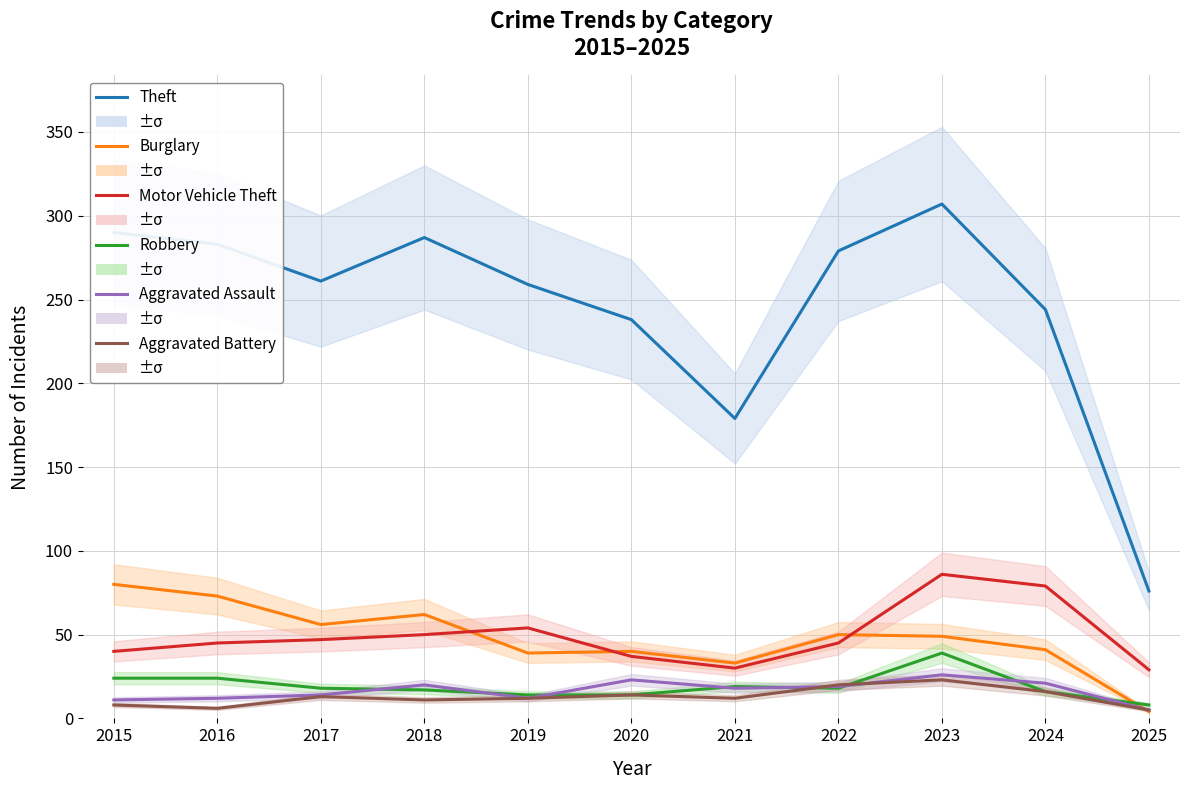

Which series ends up on top after the final intersection of Burglary and Motor Vehicle Theft?

Motor Vehicle Theft